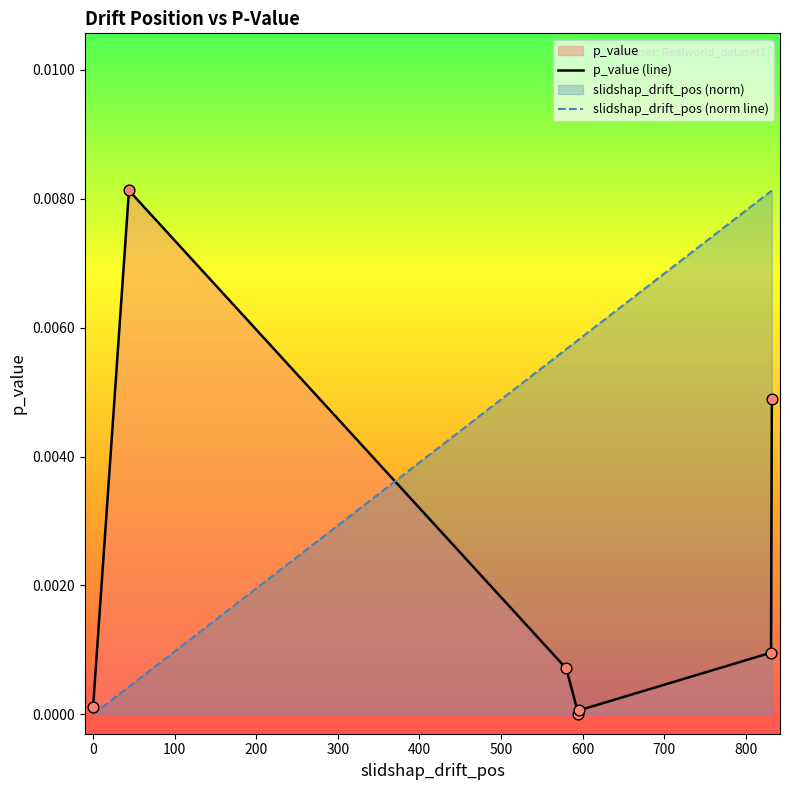

Which series has the widest spread of Y values?

slidshap_drift_pos